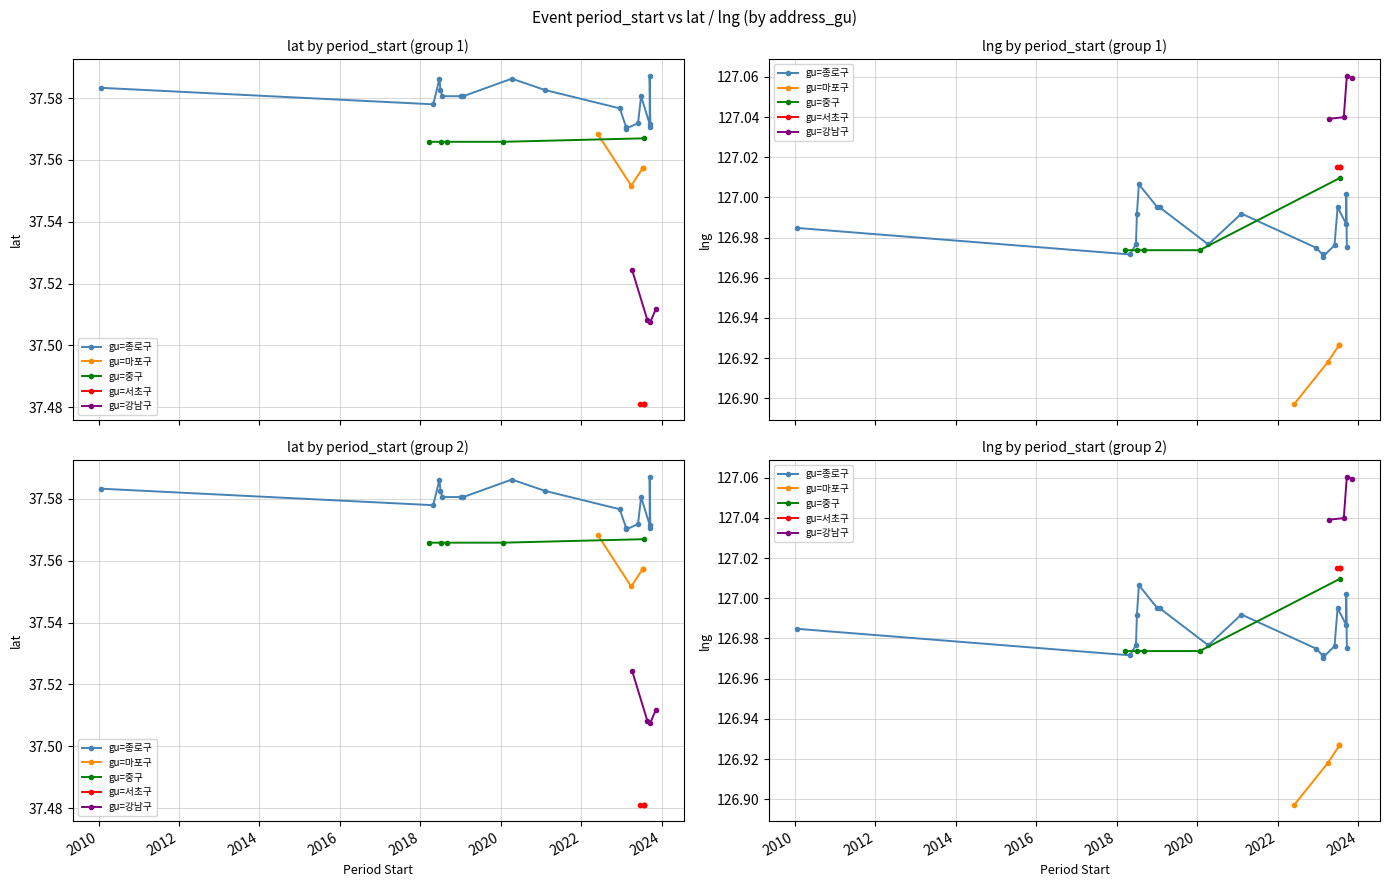

Is the value of lat at 2023-07-22 greater than the value of lng at 2023-07-22?

No